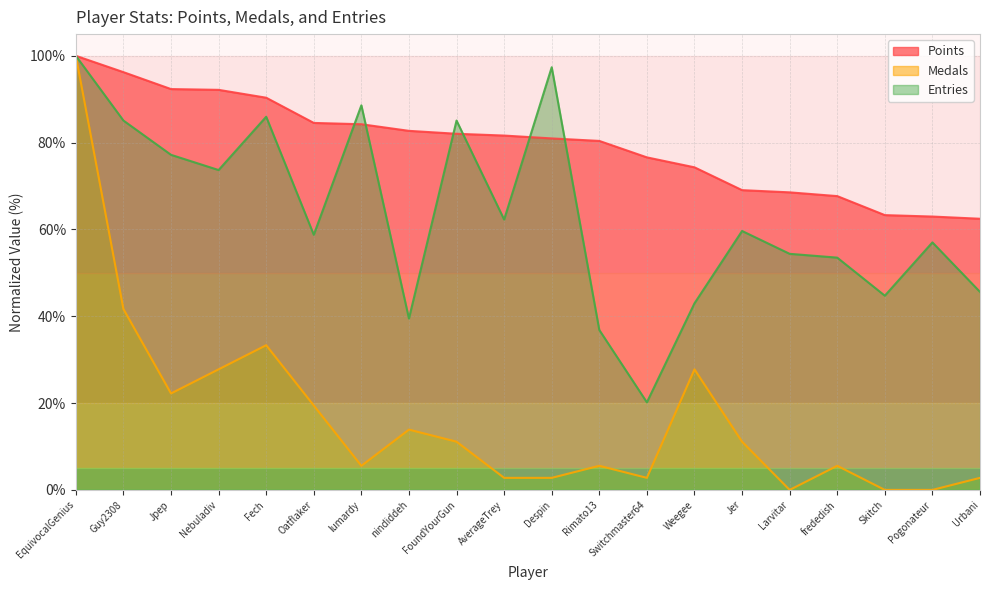

What is the label of the 17th point from the left?

frededish